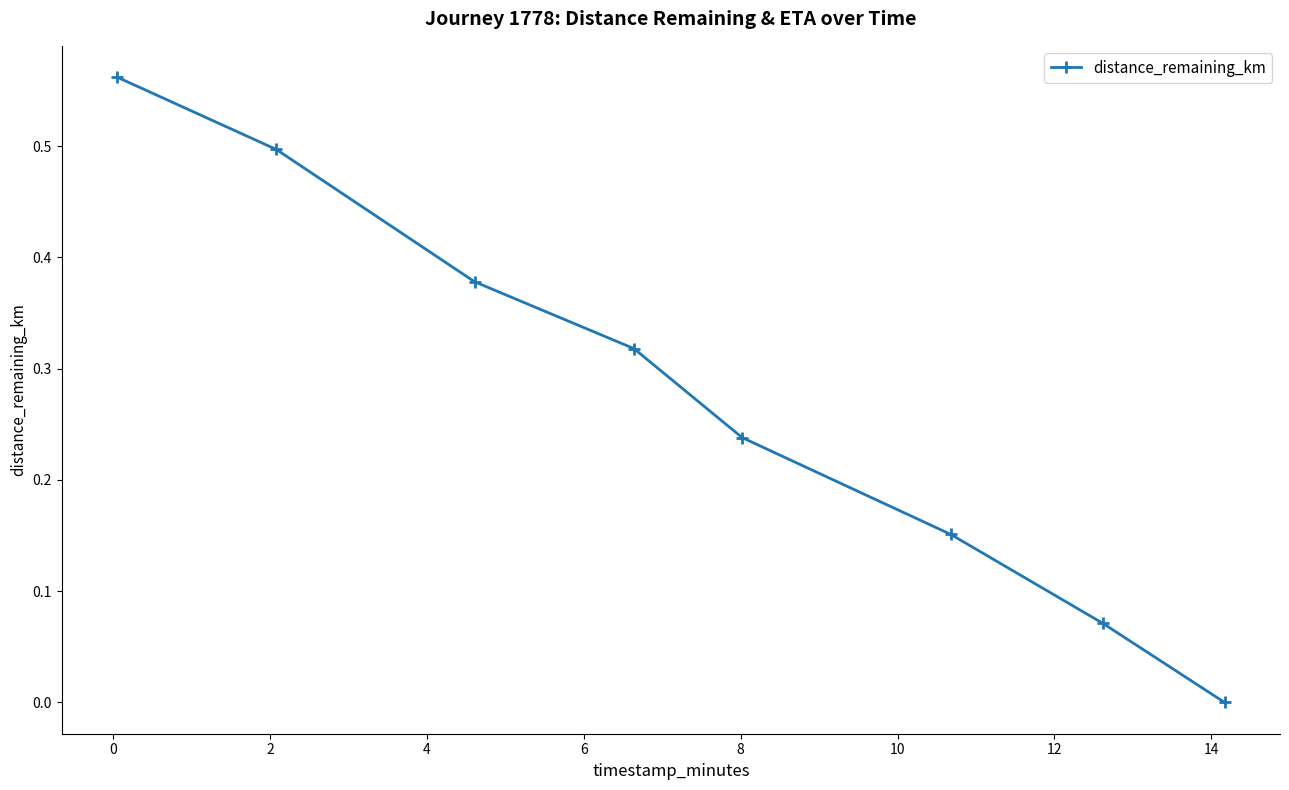

What is the sum of all values?

2.2